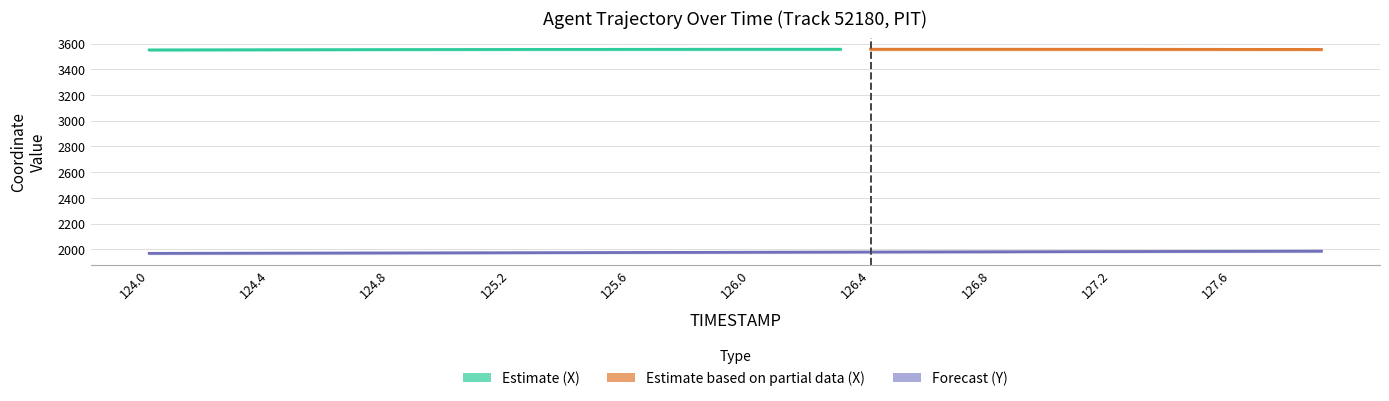

What is the value of the 9th point from the left?

1971.0